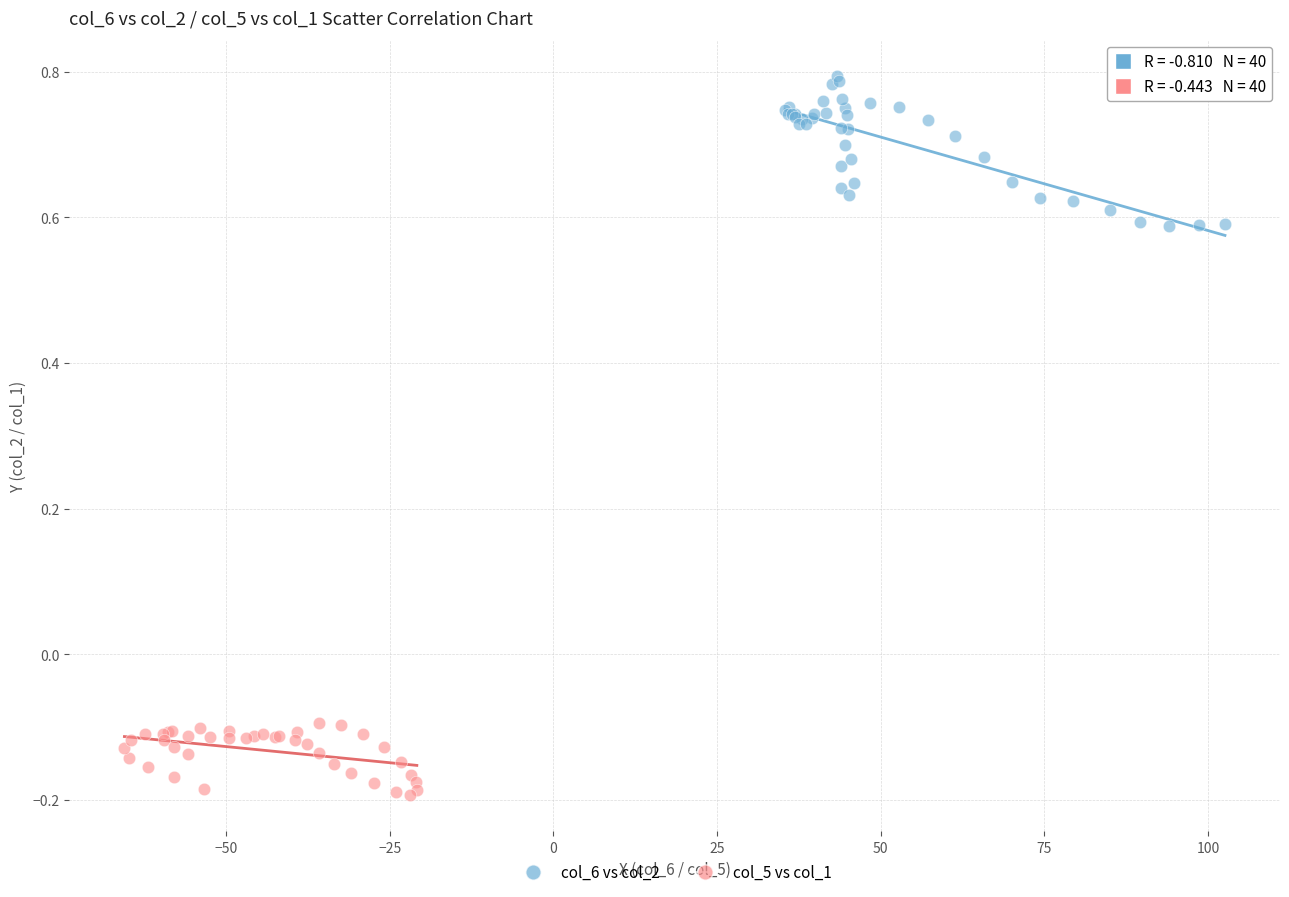

Which series reaches the minimum Y coordinate?

col_5 vs col_1